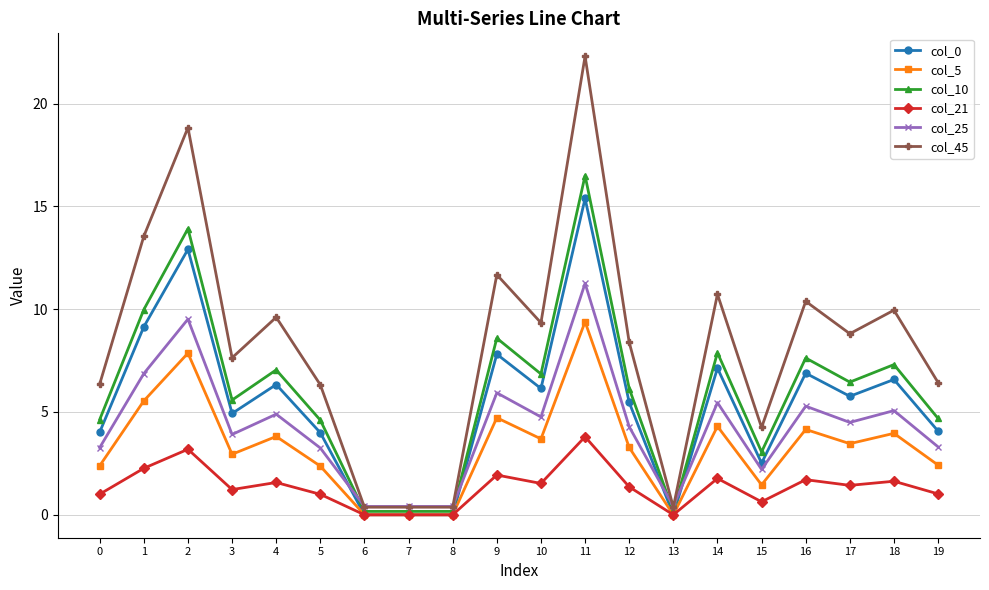

True or false: col_21 has more than 2 interior local peaks.

True